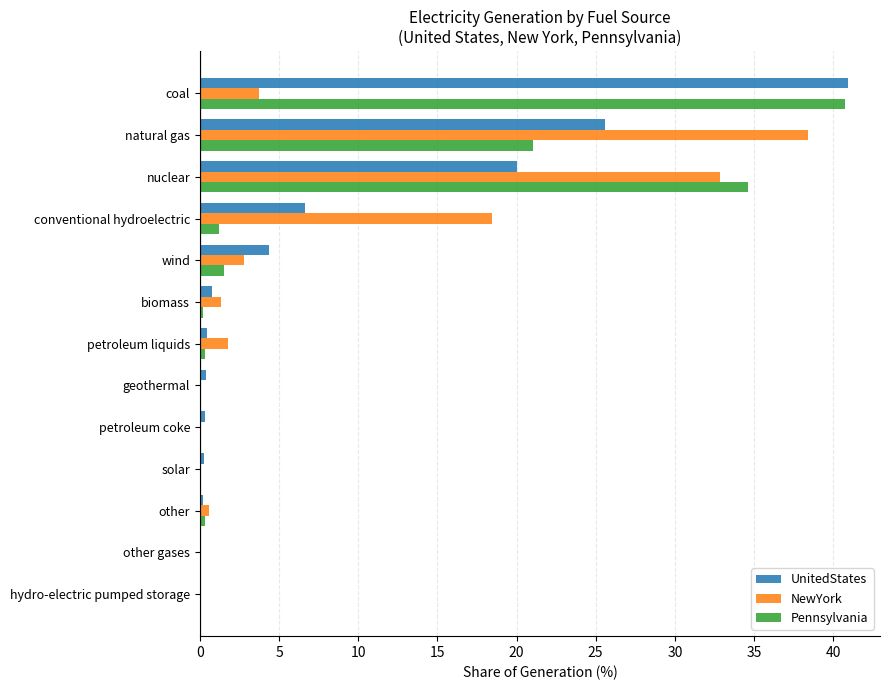

Between conventional hydroelectric and nuclear, which series saw the biggest shift?

Pennsylvania